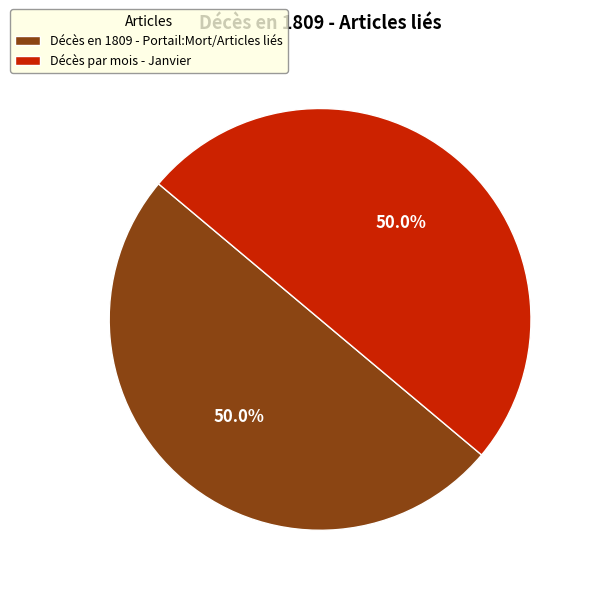

To the nearest percent, what is the difference between the Décès par mois - Janvier and Décès en 1809 - Portail:Mort/Articles liés slice percentages?

0%